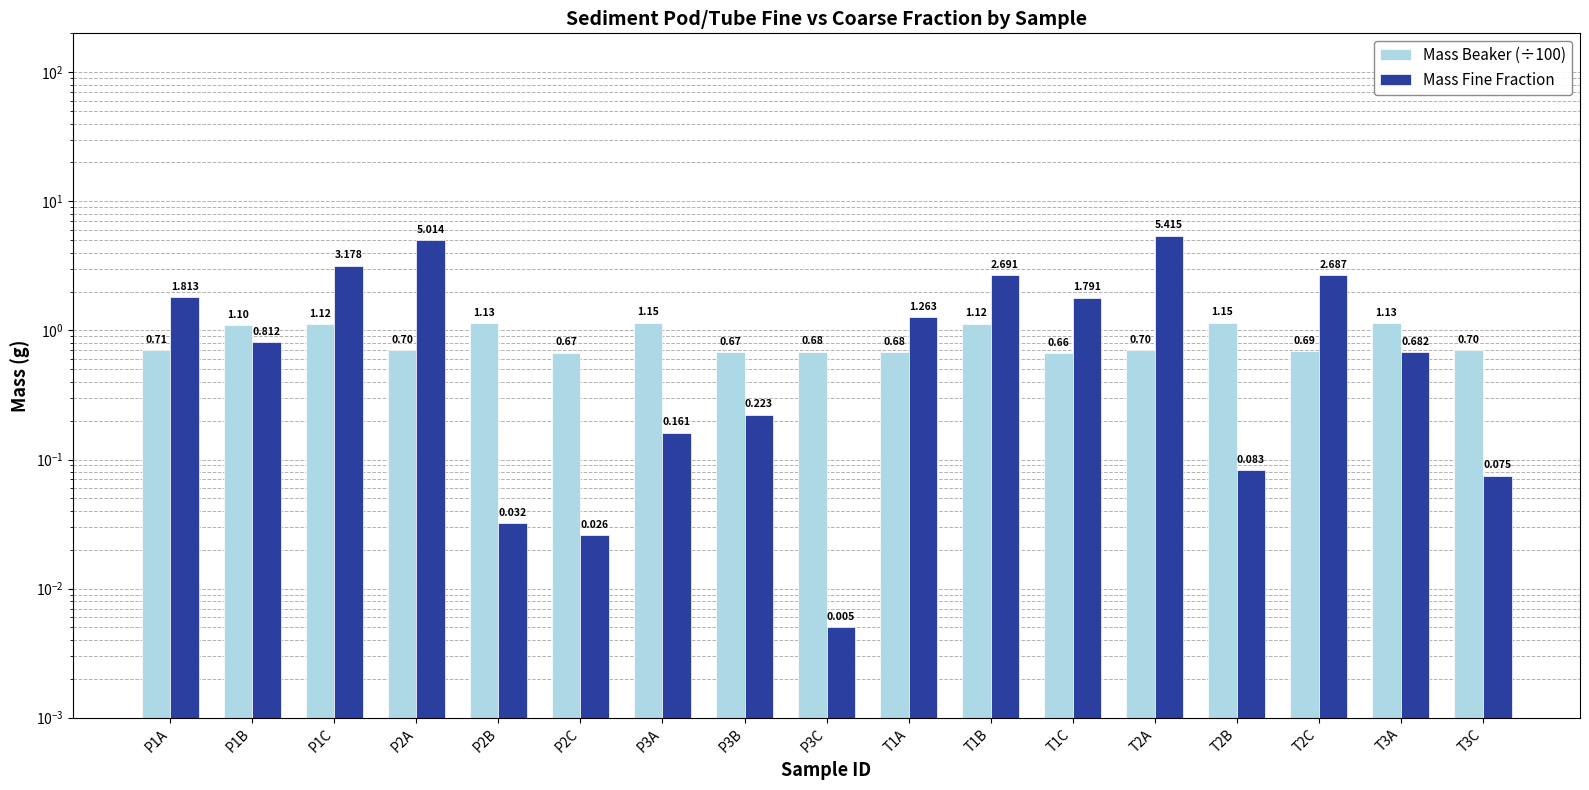

Is it true that Mass Beaker (÷100) equals 1.1 at T3A?

True